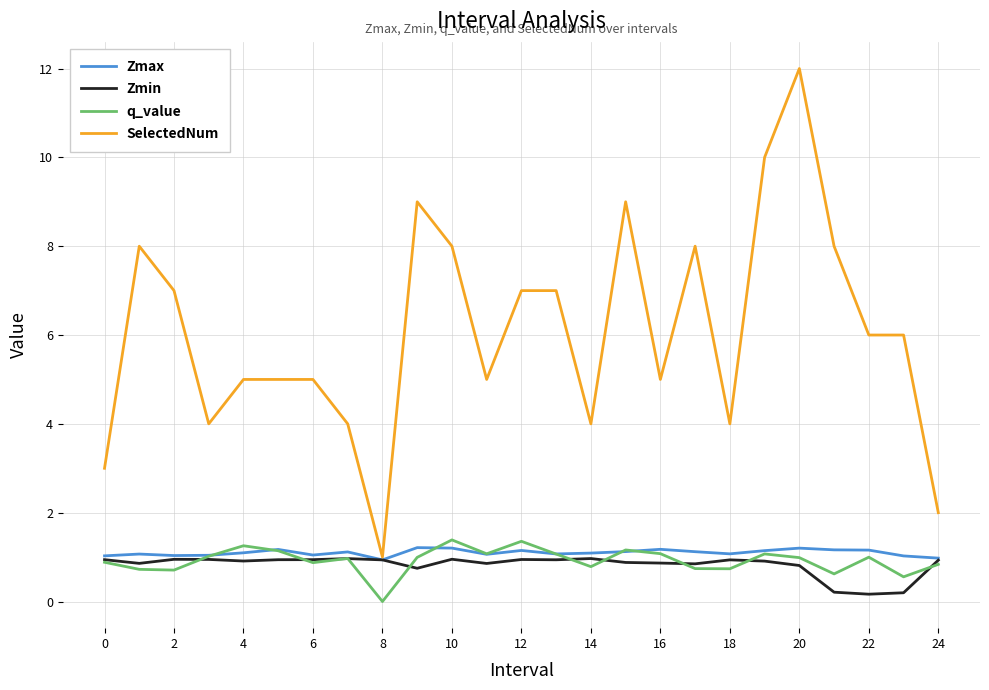

Which series has the largest total across all categories?

SelectedNum